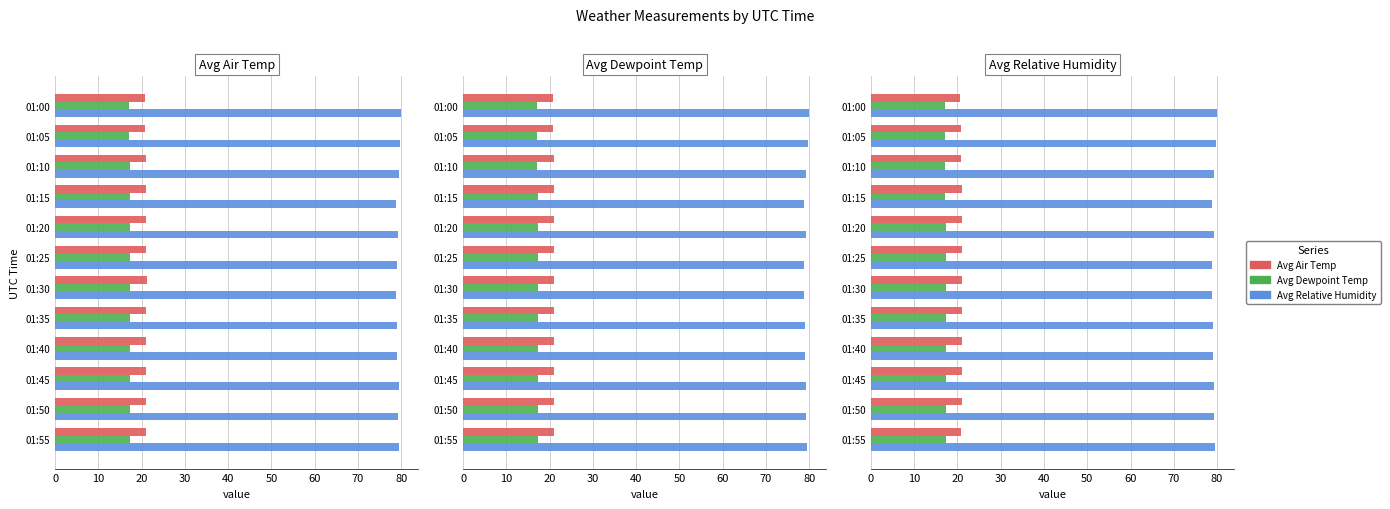

How many values in the Avg Air Temp series exceed 21?

7